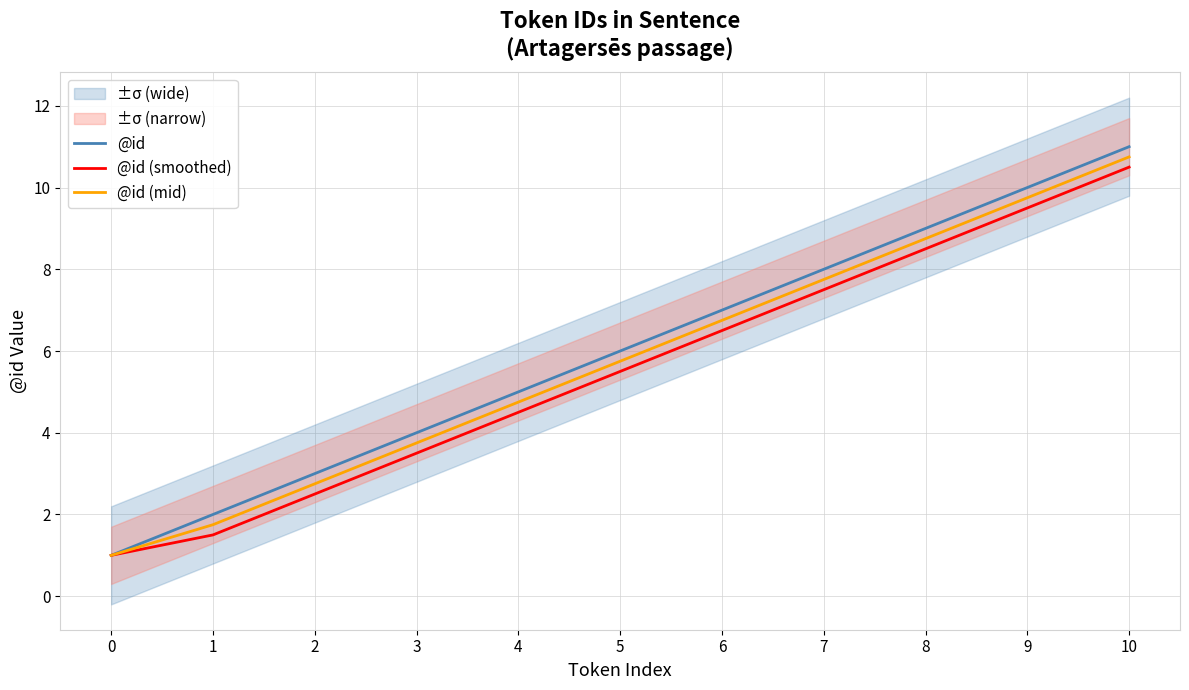

How many data points does each series have?

11